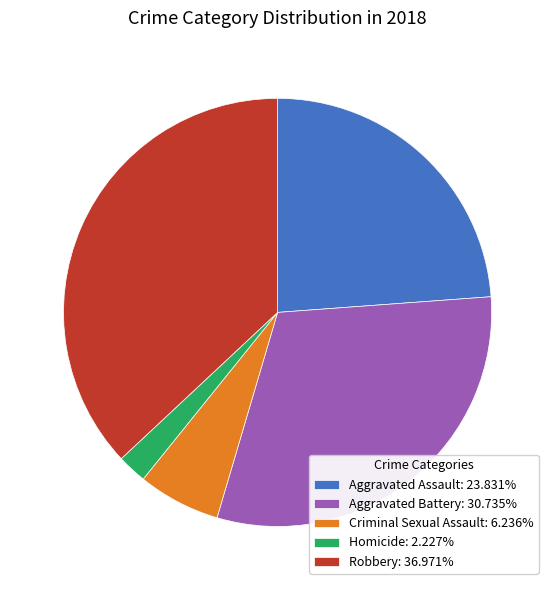

Is there any slice that represents more than half of the pie?

No